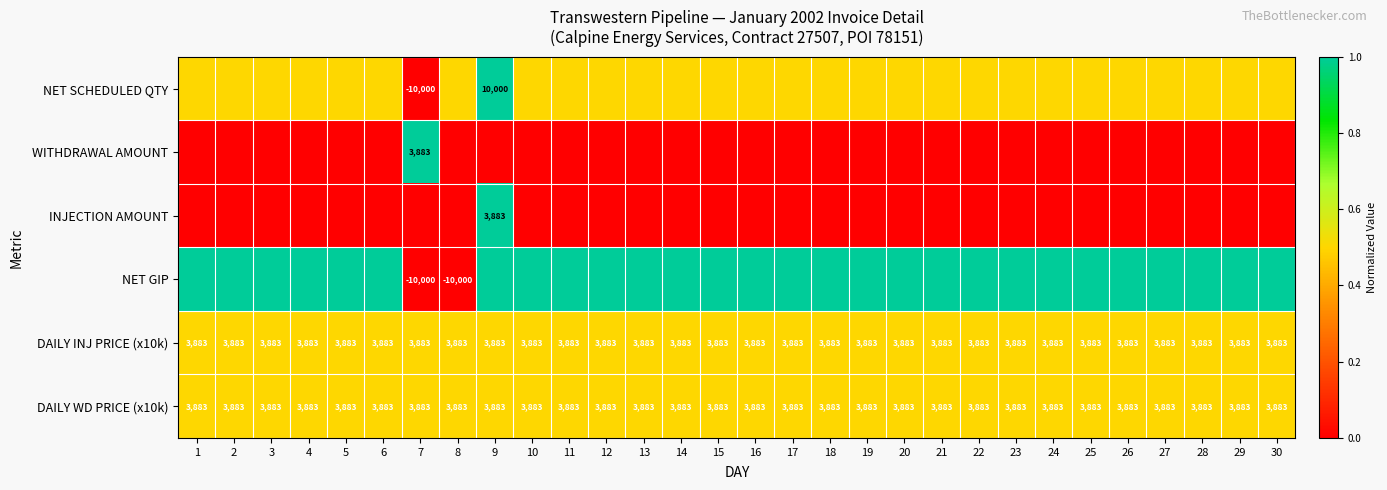

Read the DAILY INJ PRICE (x10k) value at 22.

3883.0